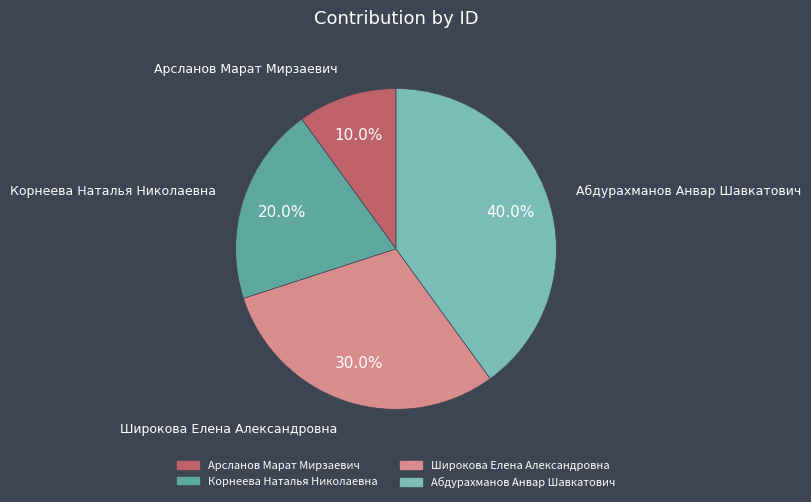

Count the number of slices in the pie.

4